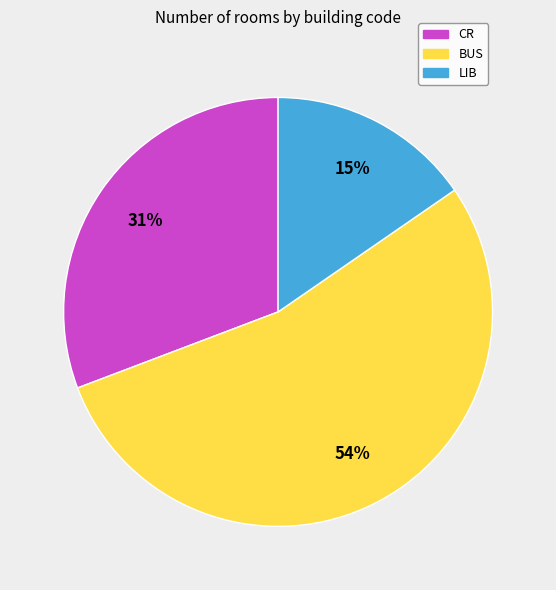

The CR slice represents 31% of the pie. True or false?

True